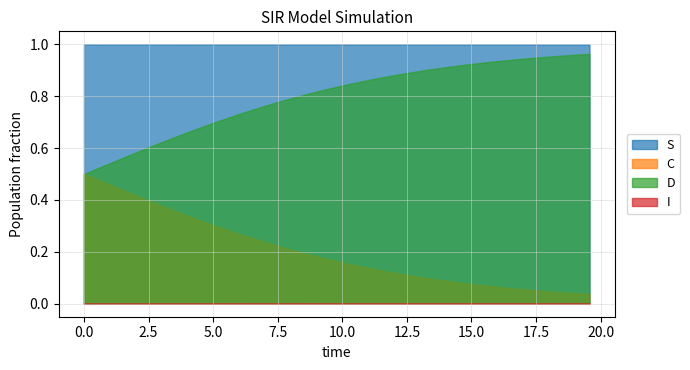

What is the average value of the C series?

0.2